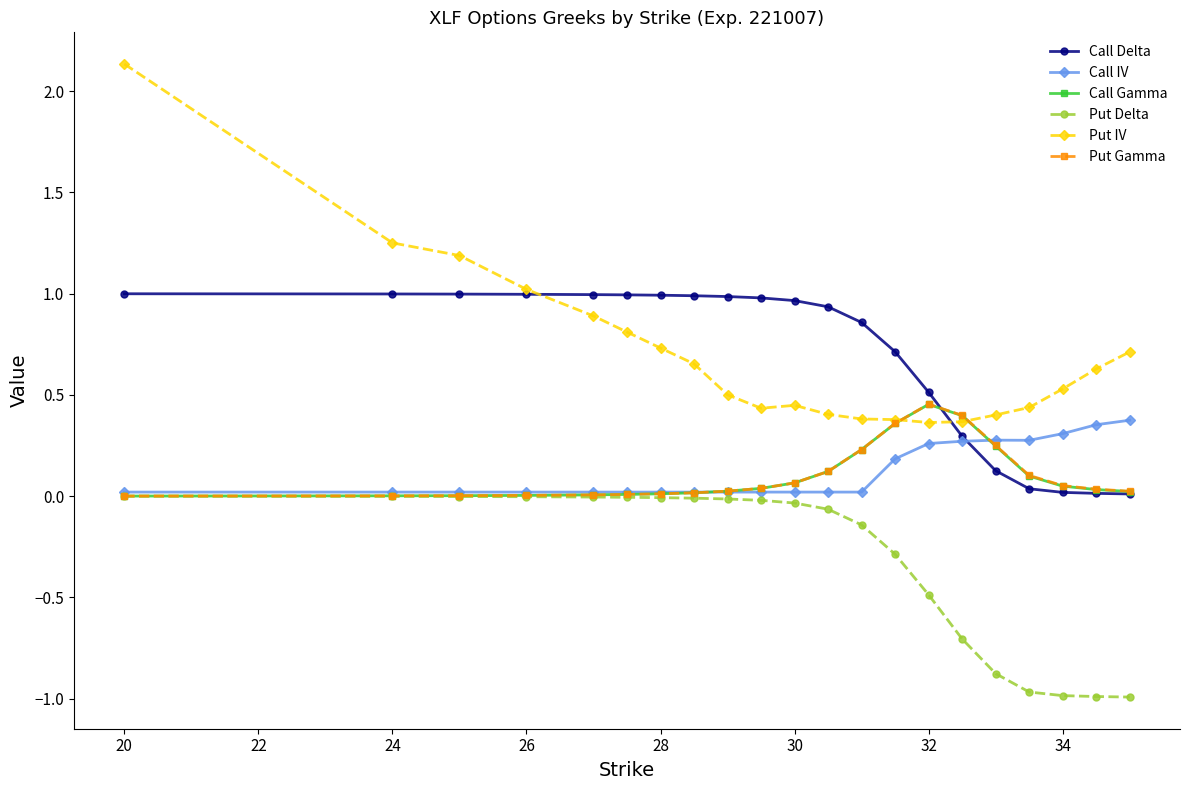

Which series has the widest spread of values?

Put IV